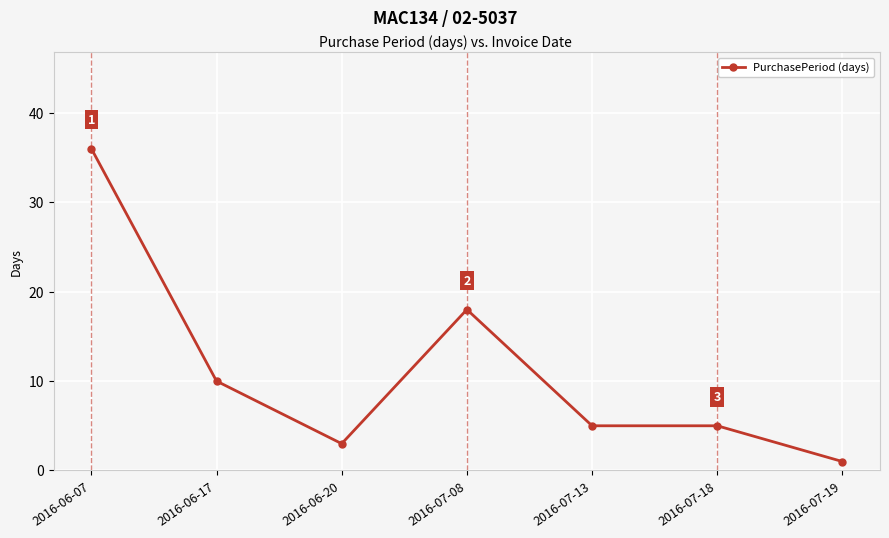

What is the change in value from 2016-06-07 to 2016-06-20?

-33